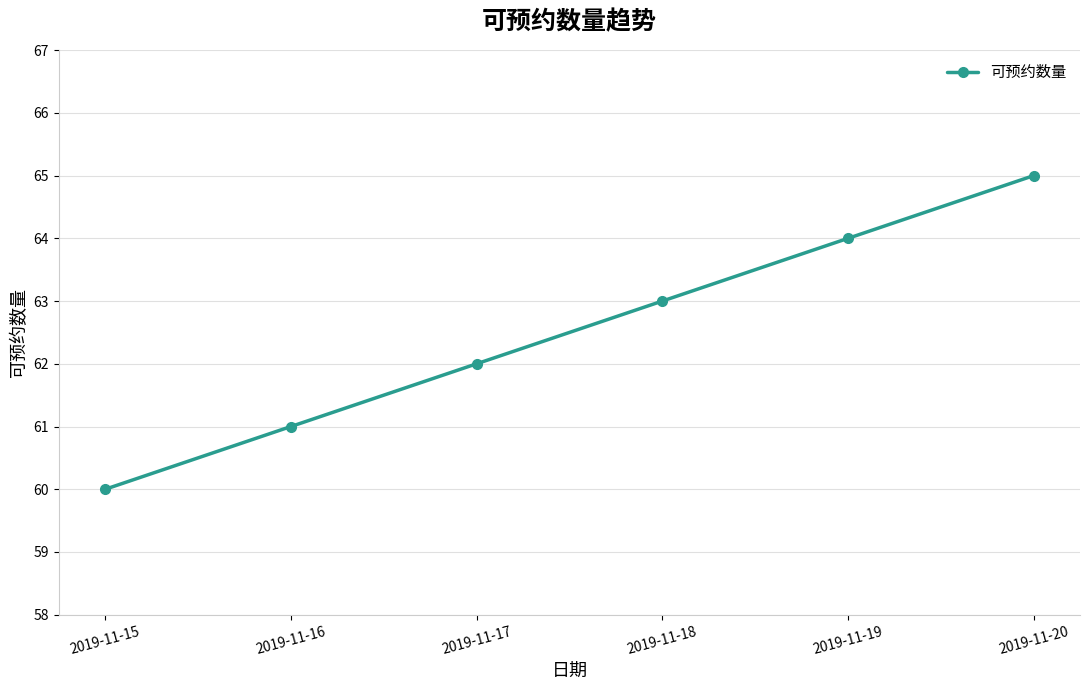

Count the values in the range 61 to 64.

4